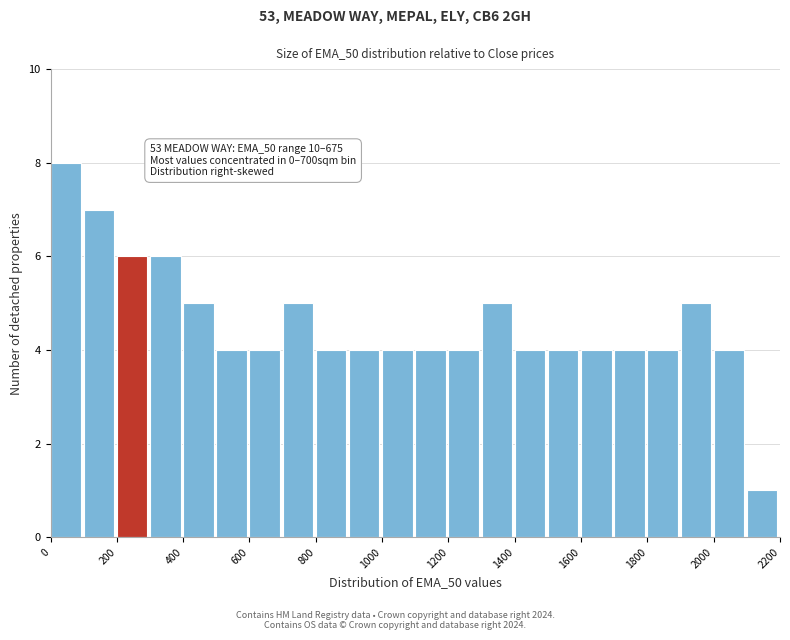

Over which range of the x-axis is the bar tallest?

0 to 100